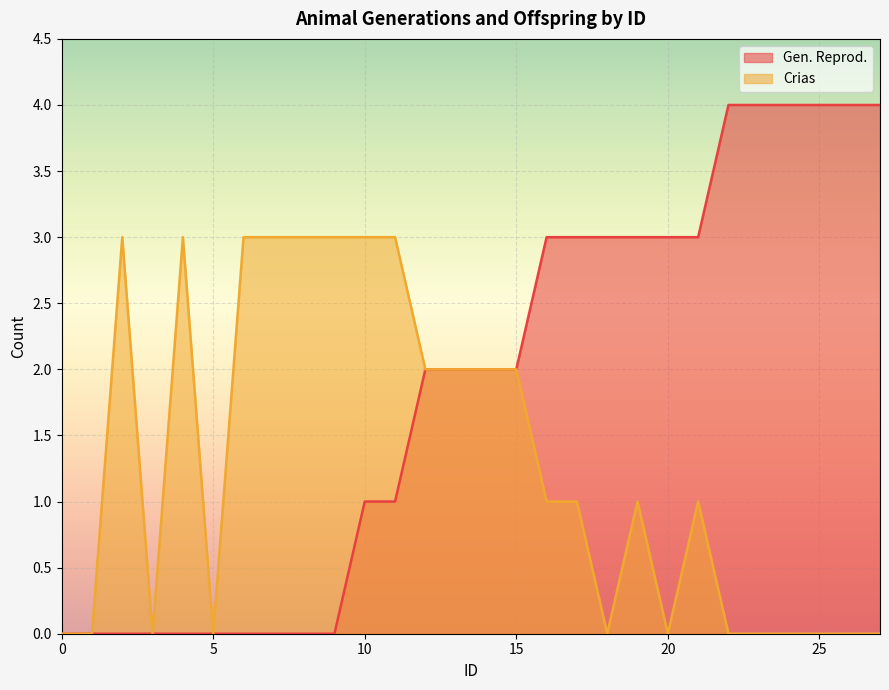

Where is Crias nearest to the value 1?

16